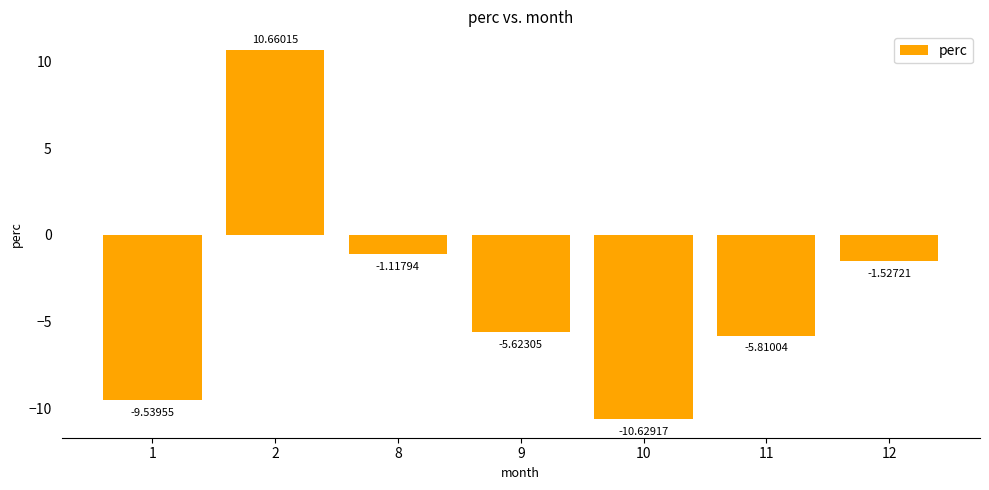

At which category does the chart reach its peak across all series?

2